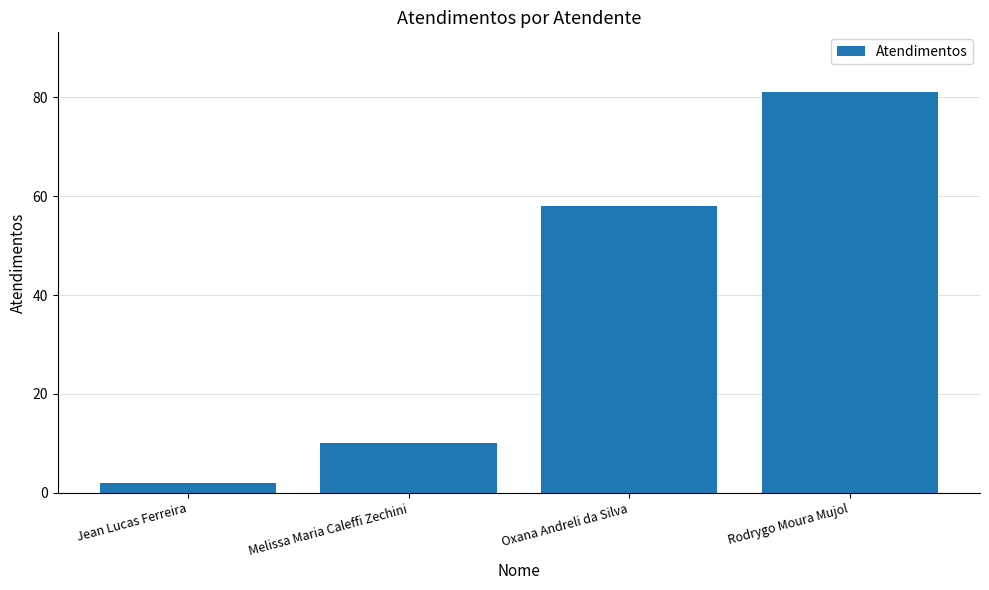

List the labels in order of value, smallest first.

Jean Lucas Ferreira, Melissa Maria Caleffi Zechini, Oxana Andreli da Silva, Rodrygo Moura Mujol